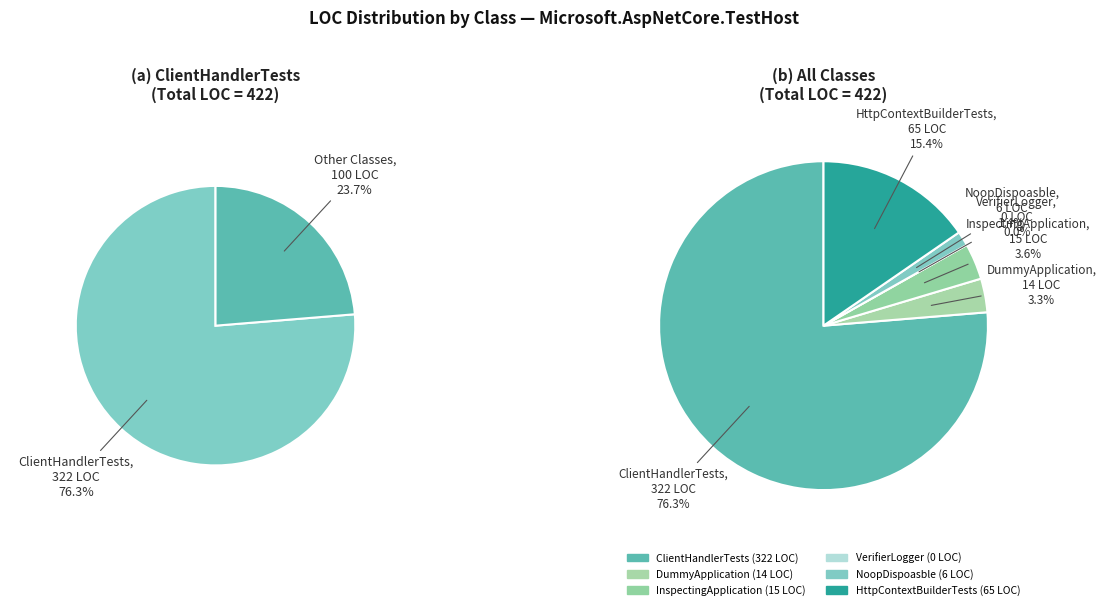

Combined, what portion of the pie is HttpContextBuilderTests and DummyApplication?

18.7%